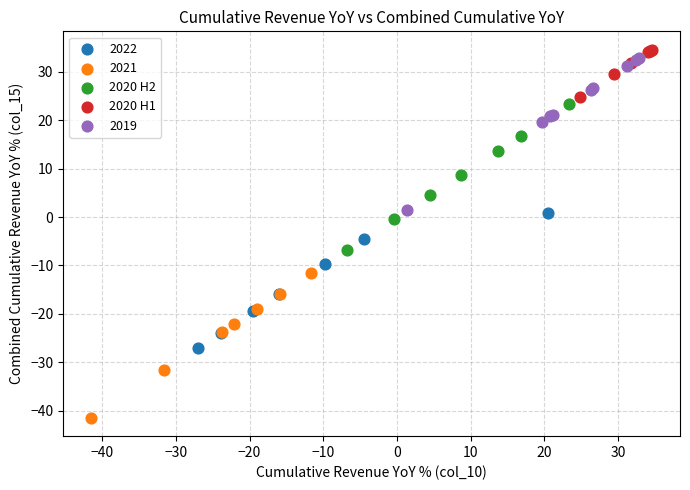

Which series has the largest Y range (max minus min)?

2019